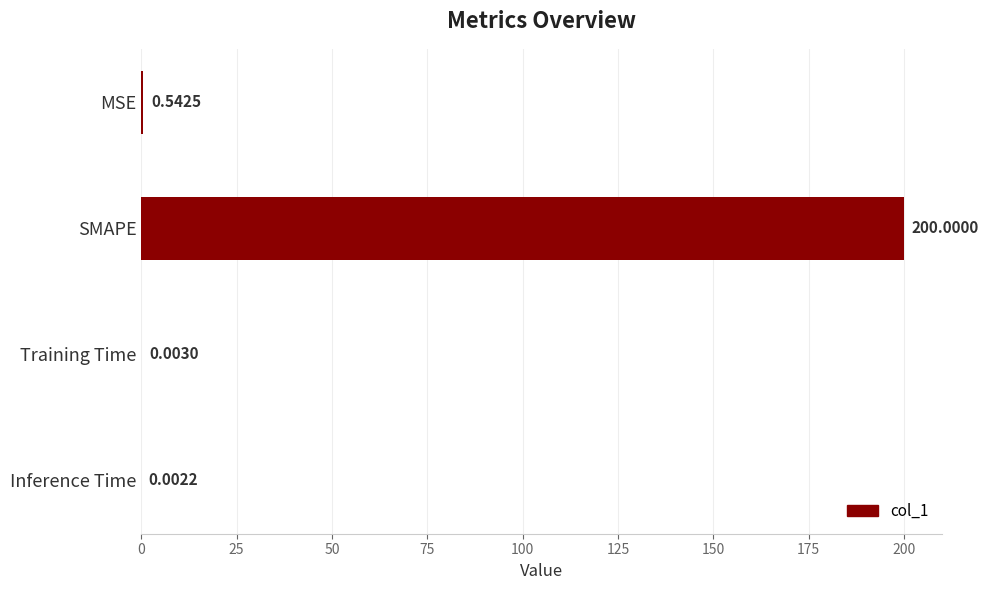

Are the bars horizontal?

Yes